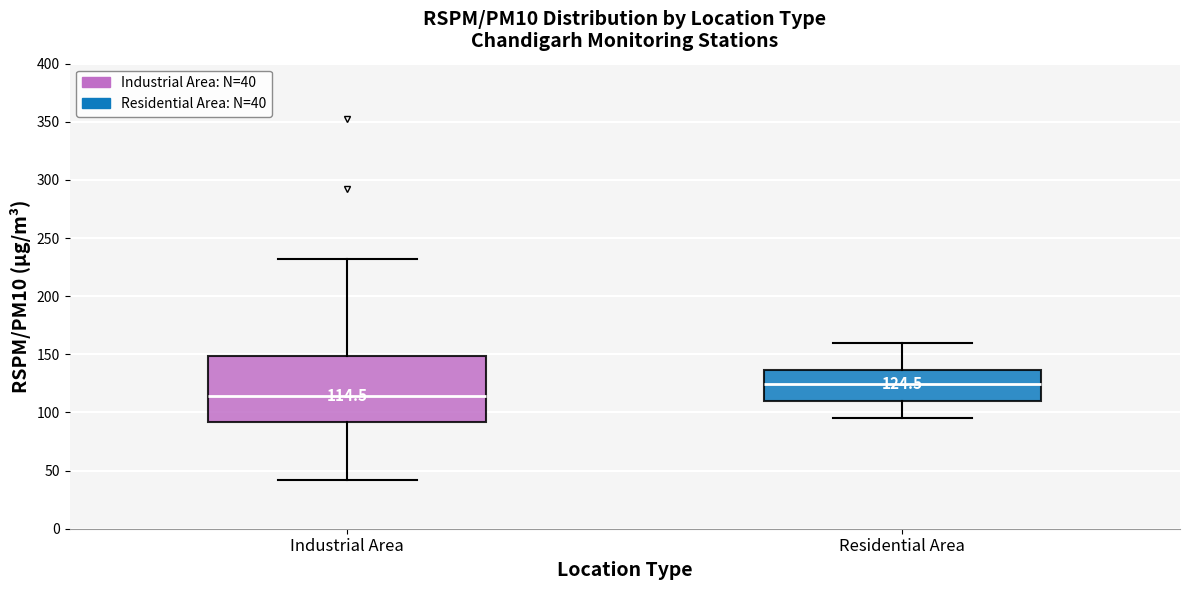

Which box's median line is the highest?

Residential Area